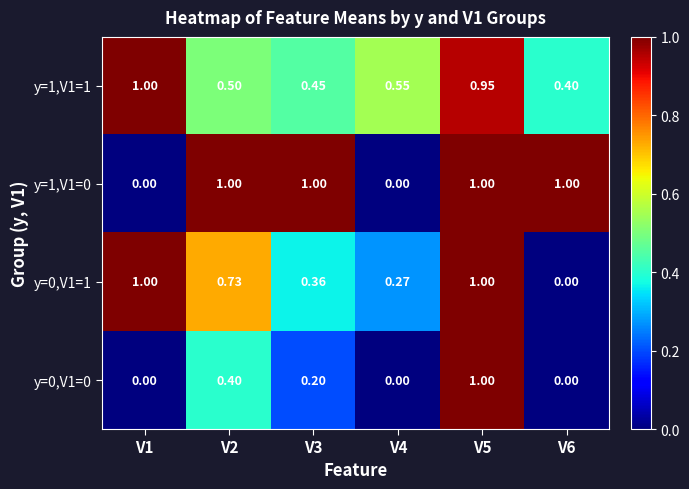

At V5, list the series in order from largest to smallest.

y=1,V1=0, y=0,V1=1, y=0,V1=0, y=1,V1=1